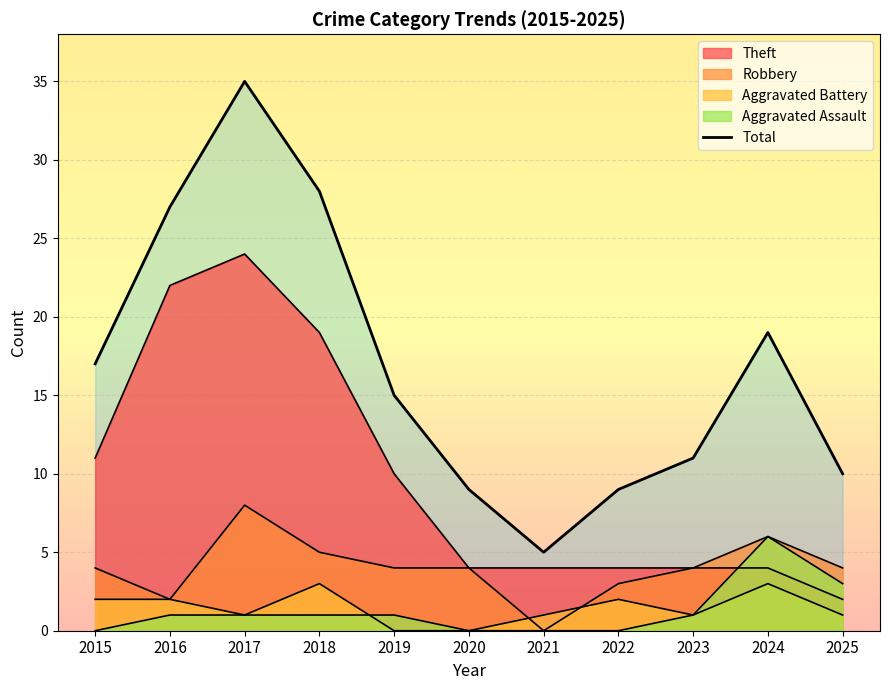

Which has a higher value, 2022 or 2016?

2016